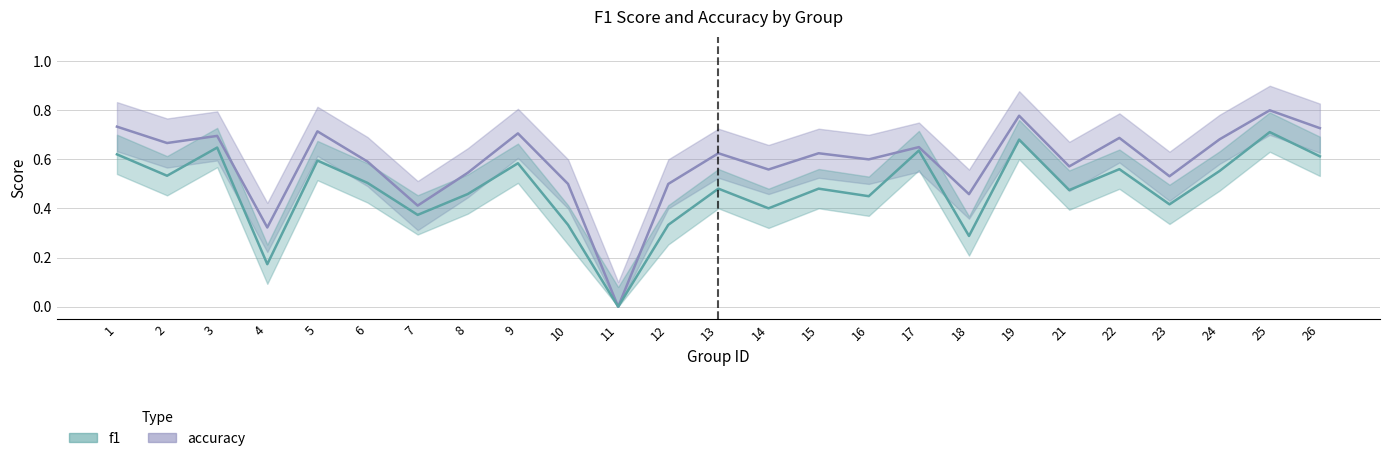

Does the chart display data point markers on the line(s)?

No